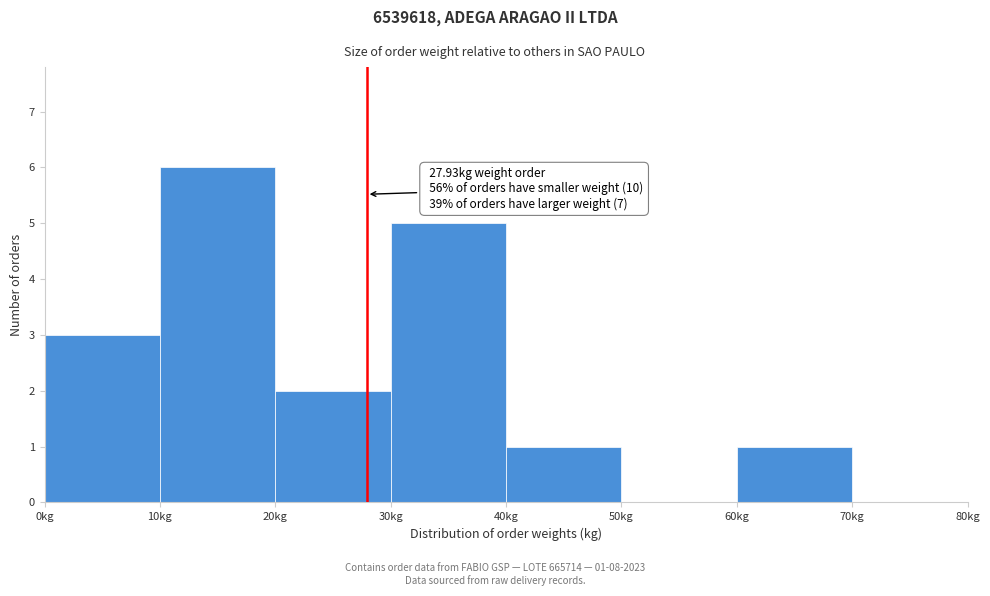

Which range on the x-axis has the tallest bar?

10 to 20